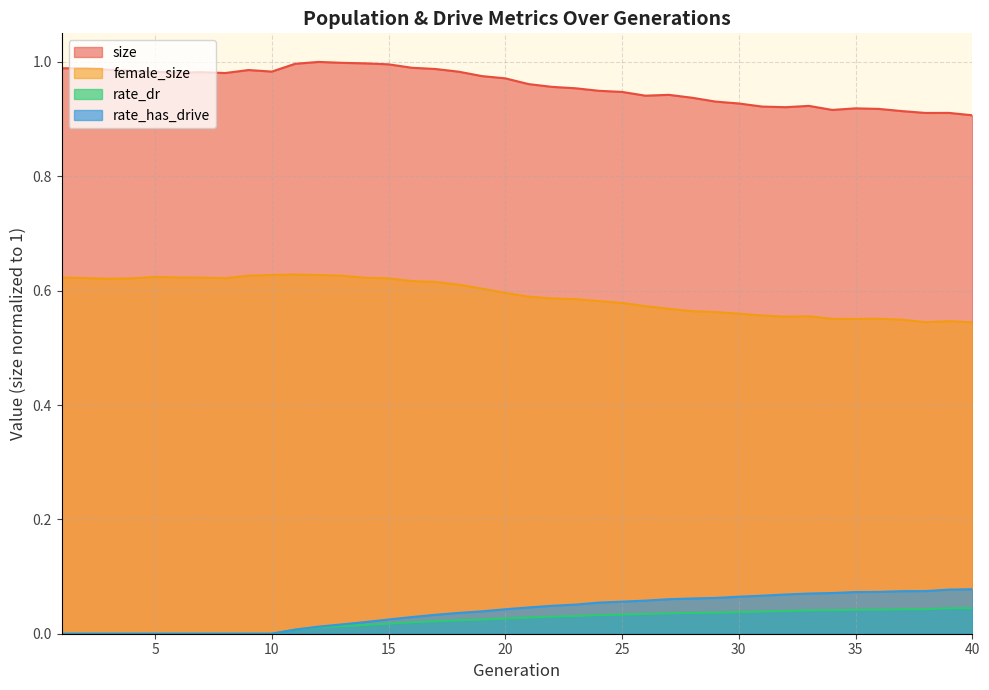

At which category is the sum across all series the highest?

15